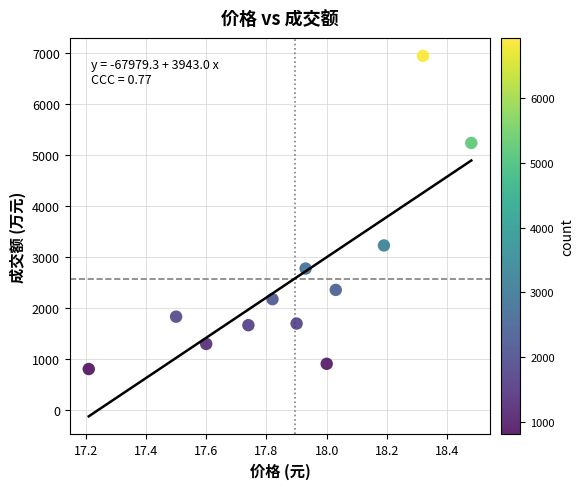

What Y value in the scatter plot is closest to 3870?

3225